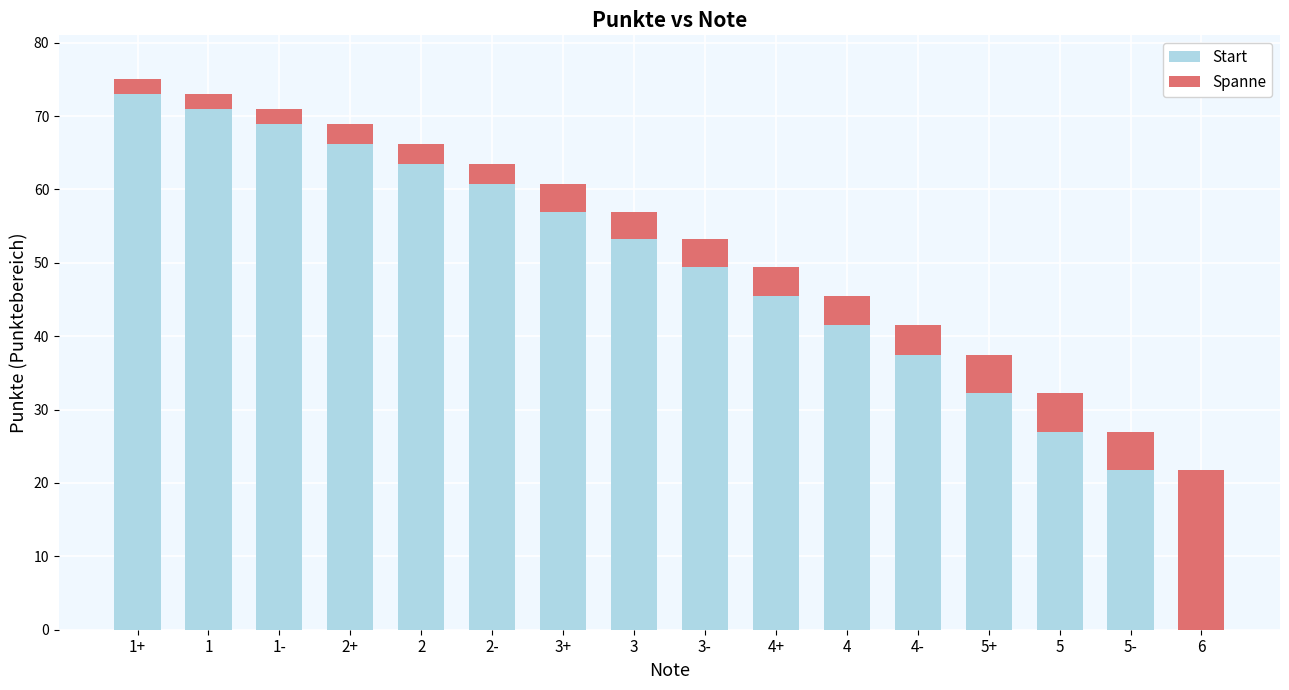

Which category has the highest value in the Start series?

1+